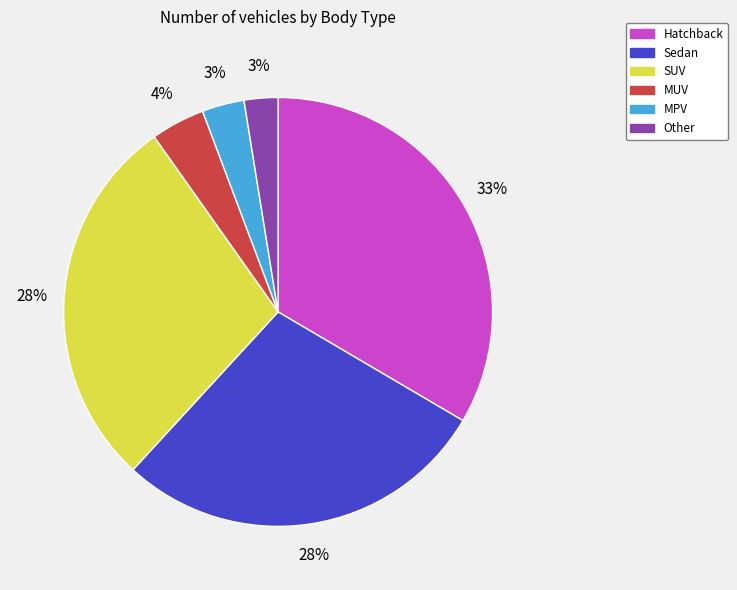

Is there any slice that represents more than half of the pie?

No